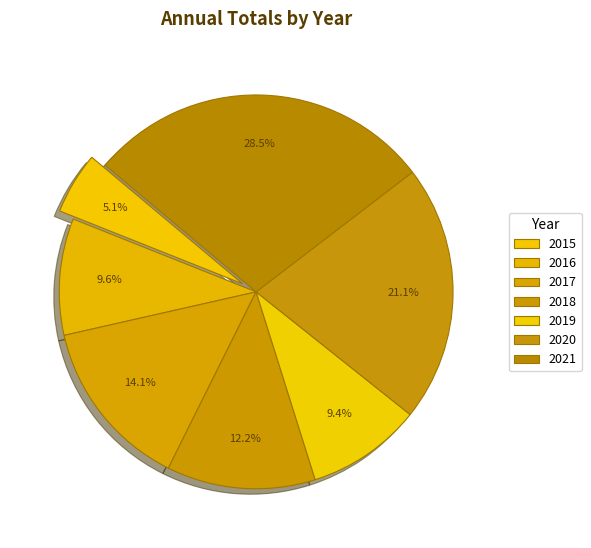

Does 2020 represent more than half of the total?

No